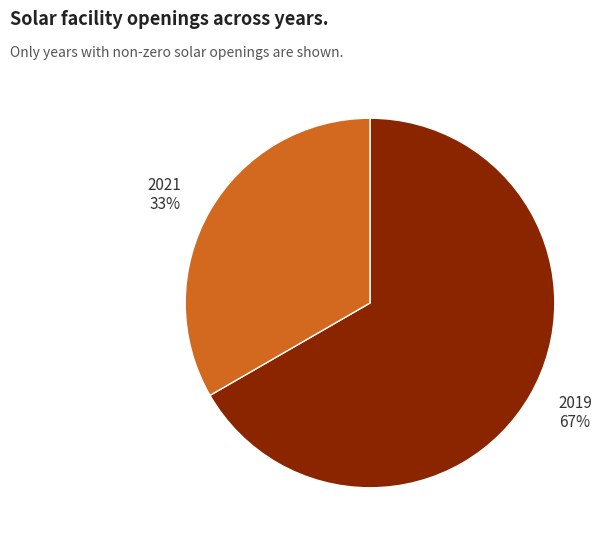

True or false: 2019 accounts for 67% of the total.

True